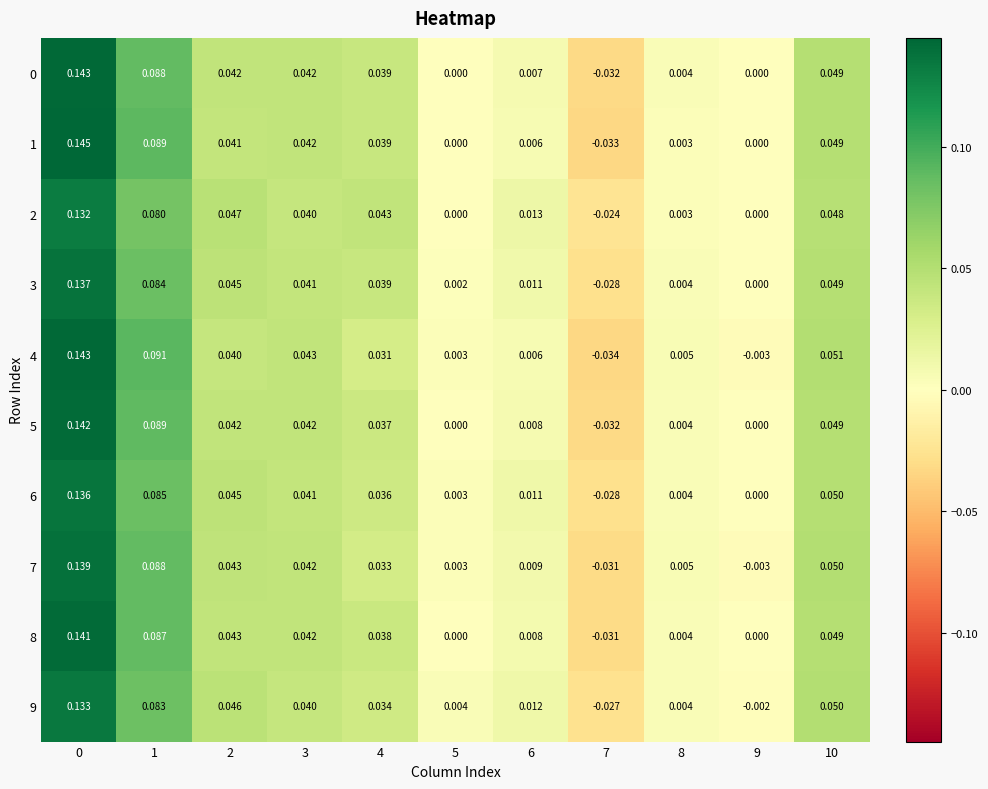

Is the value of 6 at 6 greater than the value of 1 at 4?

No